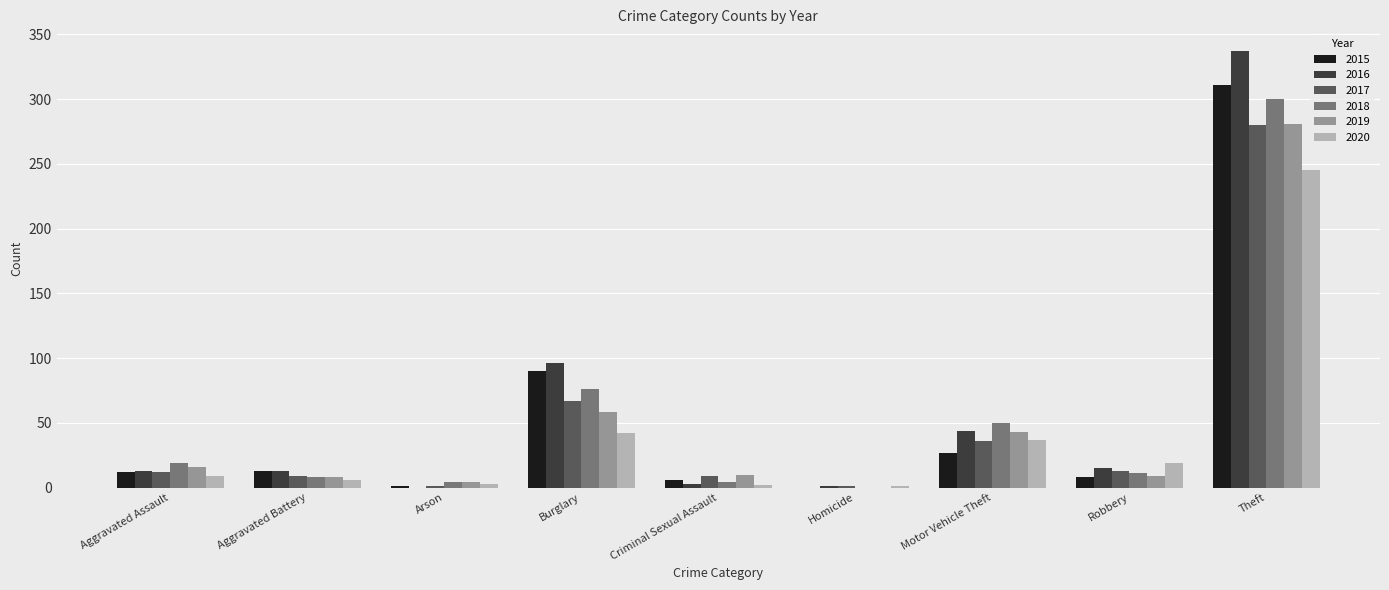

At which label does 2016 reach its peak?

Theft